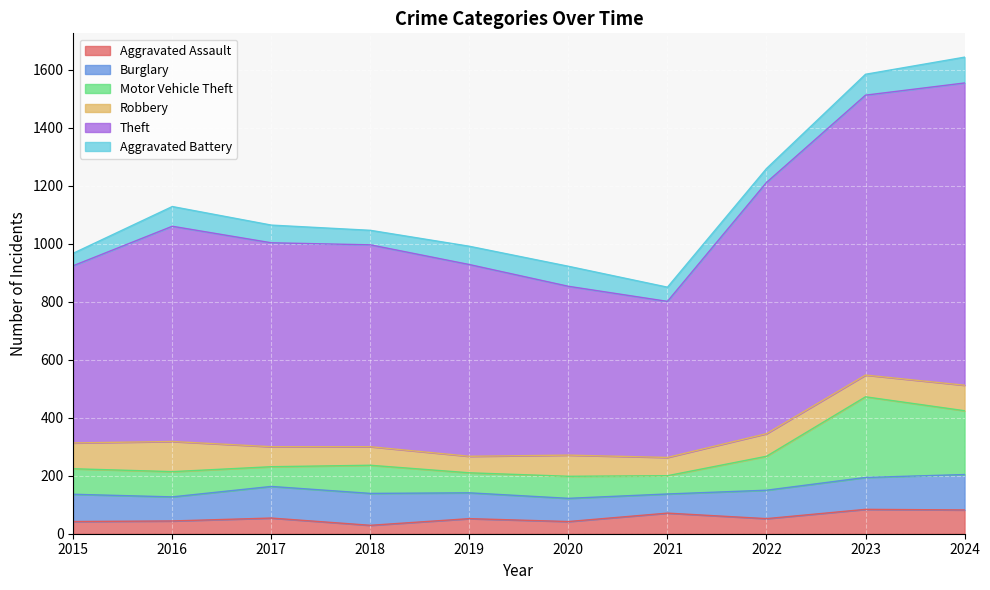

What is the maximum value for Aggravated Assault?

84